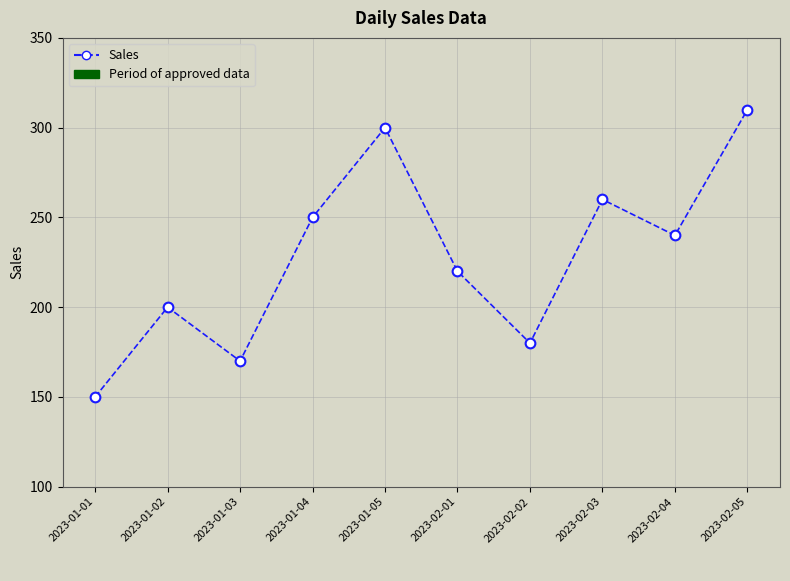

How many interior local valleys (lower than both neighbors) does the data have?

3